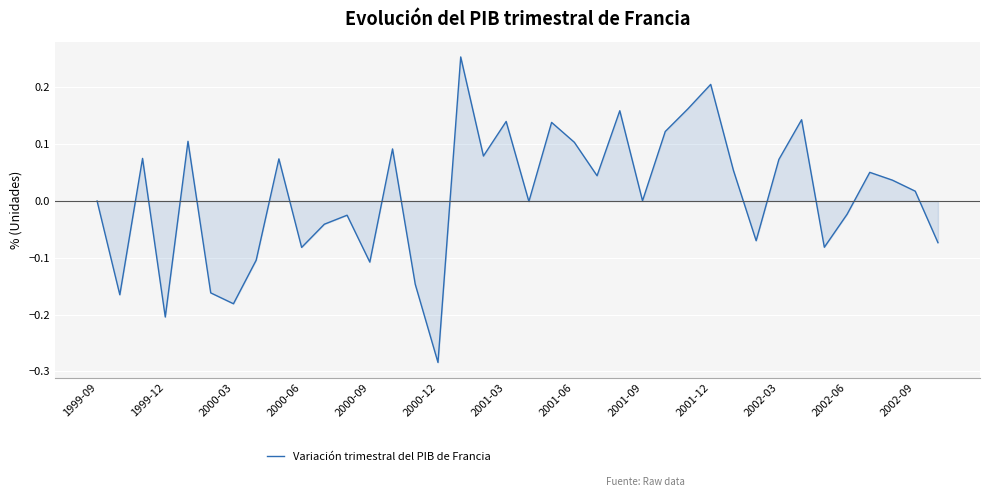

What is the difference between the maximum and minimum values?

0.5